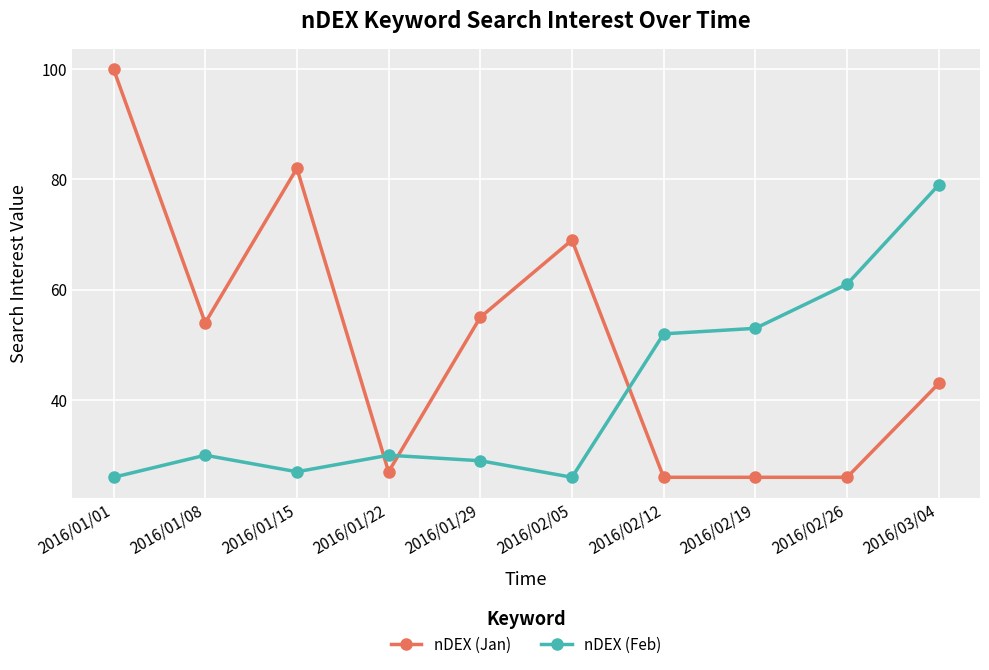

What is the value of the nDEX (Jan) point at the 6th from the left?

69